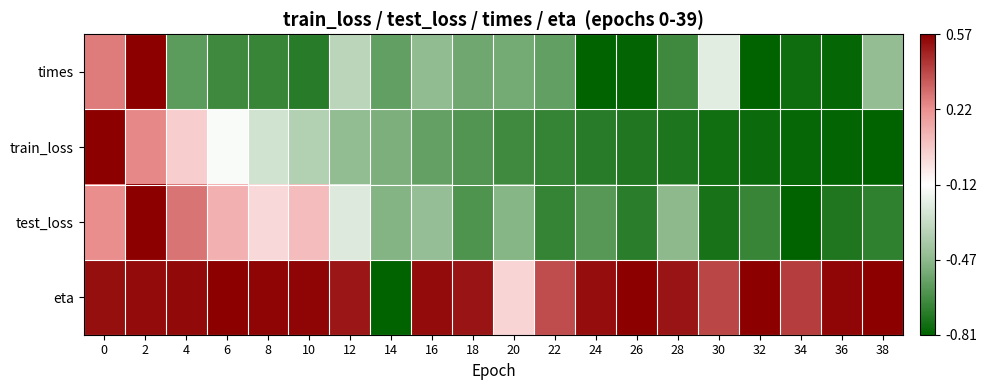

Reading right to left, extract all data points from this chart.

times: 38=-0.5	36=-1.0	34=-0.9	32=-1.0	30=-0.1	28=-0.8	26=-1.0	24=-1.0	22=-0.7	20=-0.6	18=-0.6	16=-0.5	14=-0.7	12=-0.3	10=-0.9	8=-0.8	6=-0.8	4=-0.7	2=1.0	0=0.6
train_loss: 38=-1.0	36=-1.0	34=-1.0	32=-1.0	30=-0.9	28=-0.9	26=-0.9	24=-0.9	22=-0.8	20=-0.8	18=-0.7	16=-0.6	14=-0.6	12=-0.5	10=-0.3	8=-0.2	6=-0.0	4=0.2	2=0.5	0=1.0
test_loss: 38=-0.8	36=-0.9	34=-1.0	32=-0.8	30=-0.9	28=-0.5	26=-0.8	24=-0.7	22=-0.8	20=-0.5	18=-0.7	16=-0.5	14=-0.5	12=-0.1	10=0.3	8=0.2	6=0.4	4=0.6	2=1.0	0=0.5
eta: 38=1.0	36=1.0	34=0.8	32=1.0	30=0.8	28=0.9	26=1.0	24=0.9	22=0.7	20=0.2	18=0.9	16=1.0	14=-1.0	12=0.9	10=1.0	8=1.0	6=1.0	4=1.0	2=1.0	0=0.9